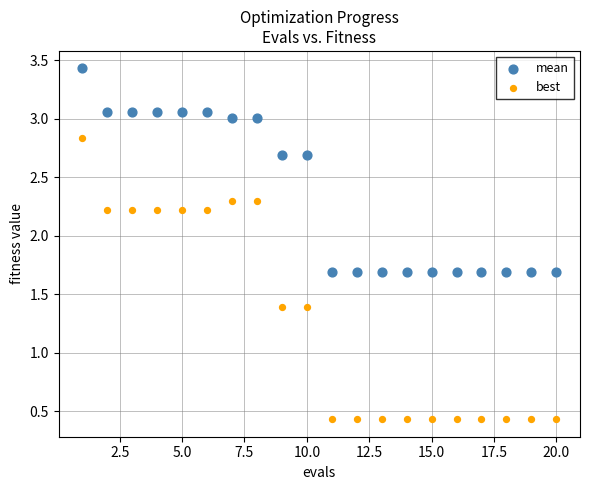

Which series reaches the minimum Y coordinate?

best